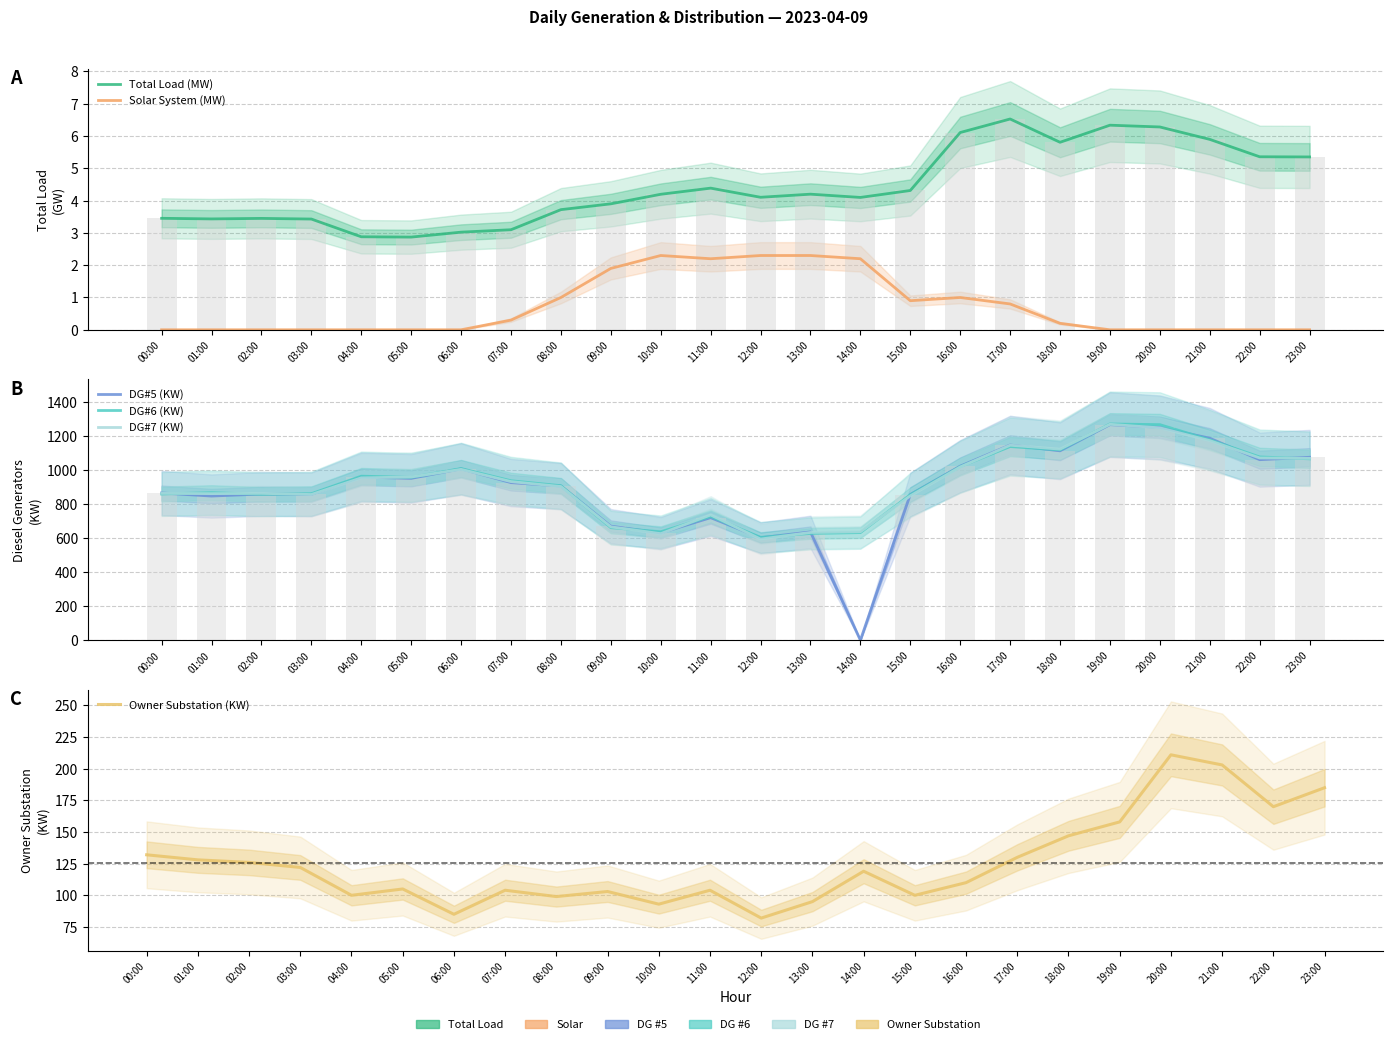

Reading left to right, transcribe all the data shown in this chart.

Total Load (MW): 3.5	3.4	3.4	3.4	2.9	2.9	3.0	3.1	3.7	3.9	4.2	4.4	4.1	4.2	4.1	4.3	6.1	6.5	5.8	6.3	6.3	5.9	5.4	5.4
Solar System (MW): 0.0	0.0	0.0	0.0	0.0	0.0	0.0	0.3	1.0	1.9	2.3	2.2	2.3	2.3	2.2	0.9	1.0	0.8	0.2	0.0	0.0	0.0	0.0	0.0
DG#5 (KW): 866.0	848.0	860.0	858.0	960.0	952.0	1008.0	927.0	907.0	671.0	631.0	721.0	603.0	637.0	0.0	857.0	1024.0	1148.0	1114.0	1268.0	1252.0	1188.0	1062.0	1076.0
DG#6 (KW): 860.0	868.0	858.0	862.0	965.0	958.0	1010.0	938.0	909.0	662.0	638.0	728.0	605.0	628.0	633.0	856.0	1021.0	1139.0	1119.0	1272.0	1268.0	1179.0	1078.0	1067.0
DG#7 (KW): 864.0	862.0	864.0	857.0	955.0	960.0	1005.0	933.0	904.0	667.0	627.0	737.0	595.0	634.0	638.0	849.0	1019.0	1147.0	1124.0	1270.0	1249.0	1174.0	1072.0	1070.0
Owner Substation (KW): 132.0	128.0	126.0	122.0	100.0	105.0	85.0	104.0	99.0	103.0	93.0	104.0	82.0	95.0	119.0	100.0	110.0	130.0	147.0	158.0	211.0	203.0	170.0	185.0